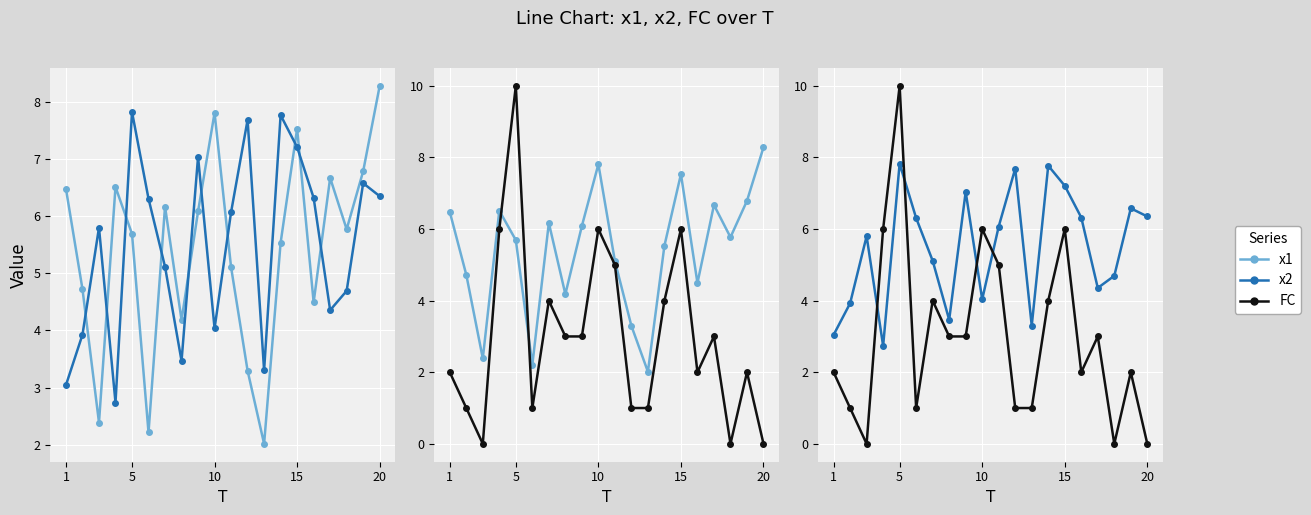

What are all the series names shown in the legend?

x1, x2, FC